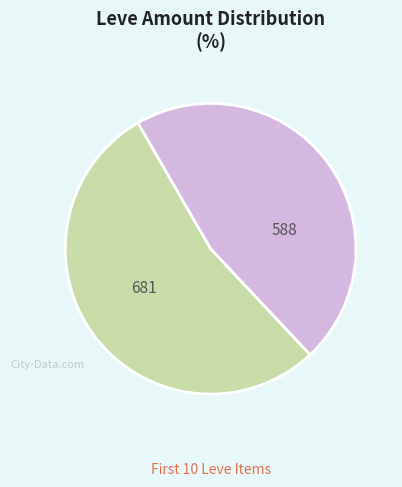

How many segments does this pie chart have?

2